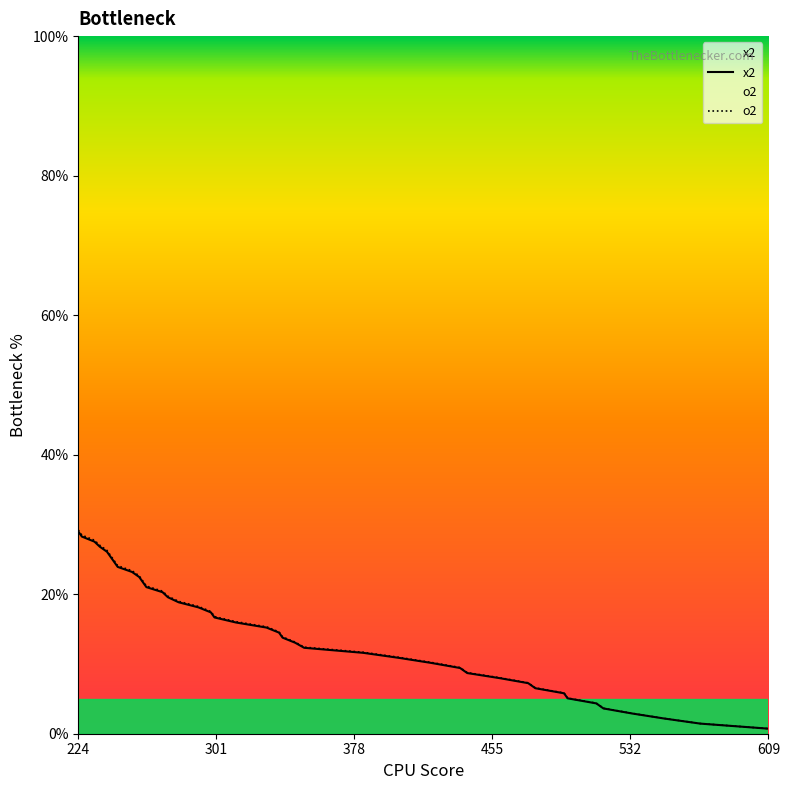

What is the greatest value displayed?

29.2